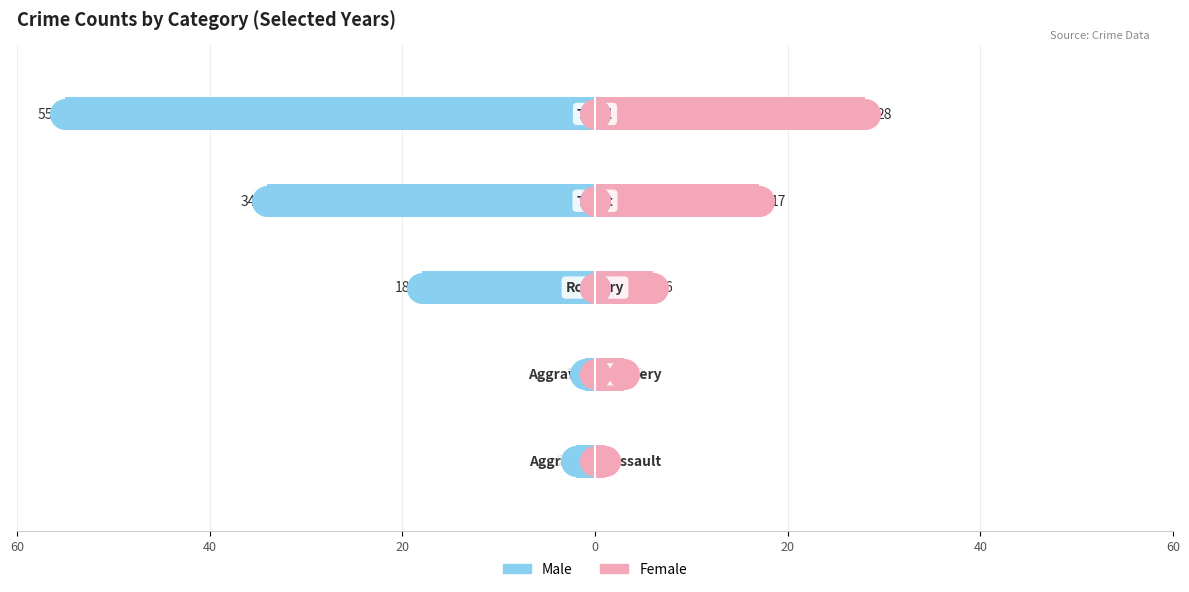

Which series contains the lowest Y value?

Male